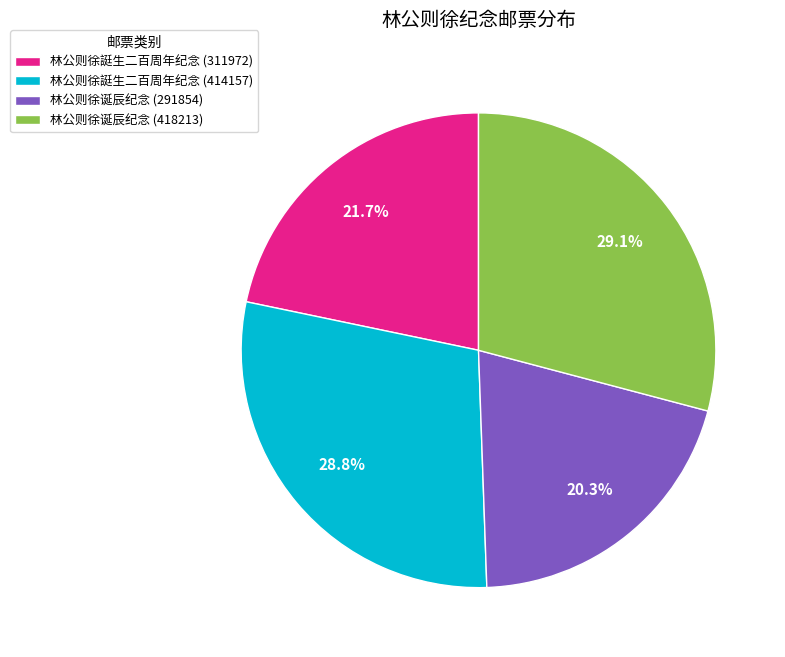

True or false: 林公则徐誔生二百周年纪念 (414157) accounts for 29% of the total.

True